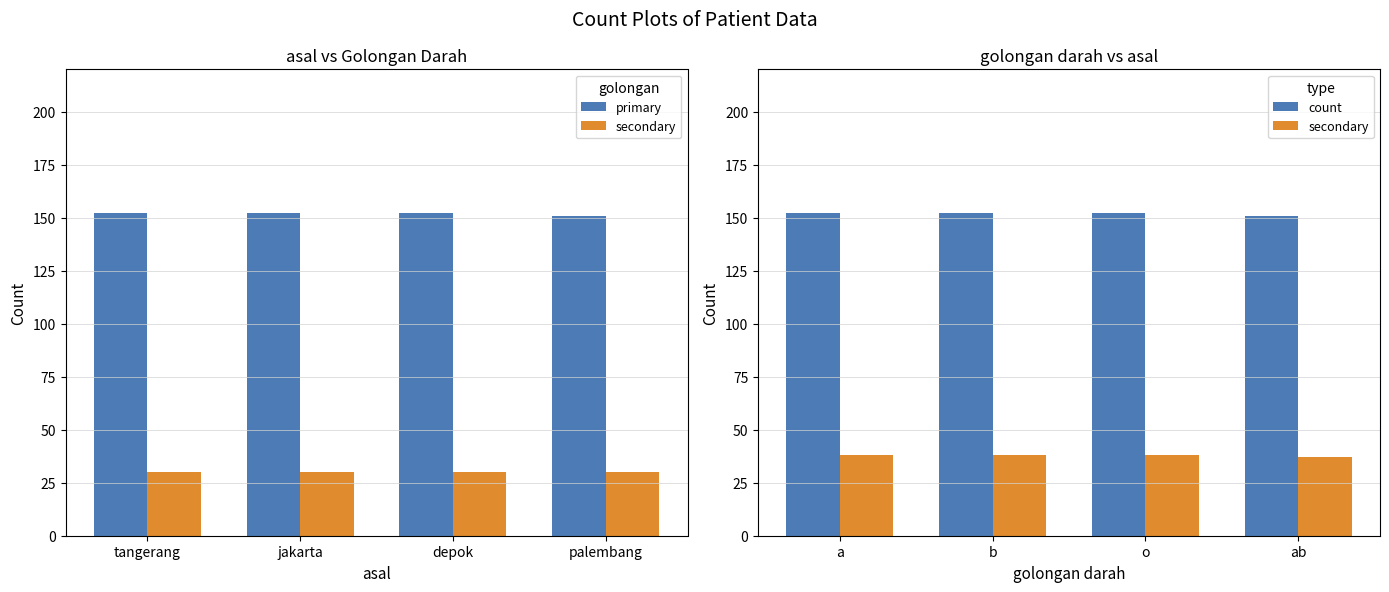

The value of primary at depok is 253. True or false?

False